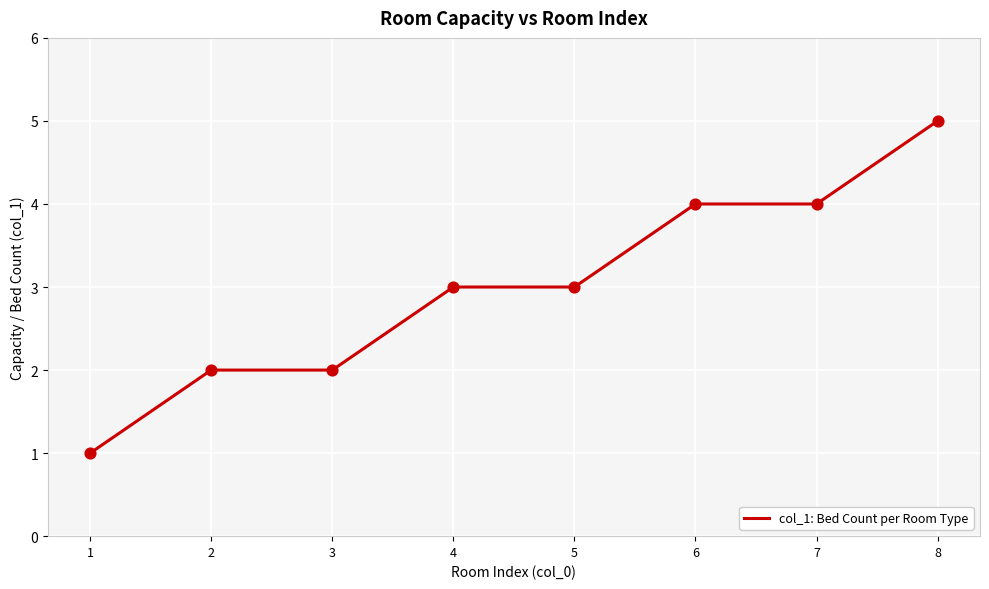

Which has a higher value, 2 or 7?

7